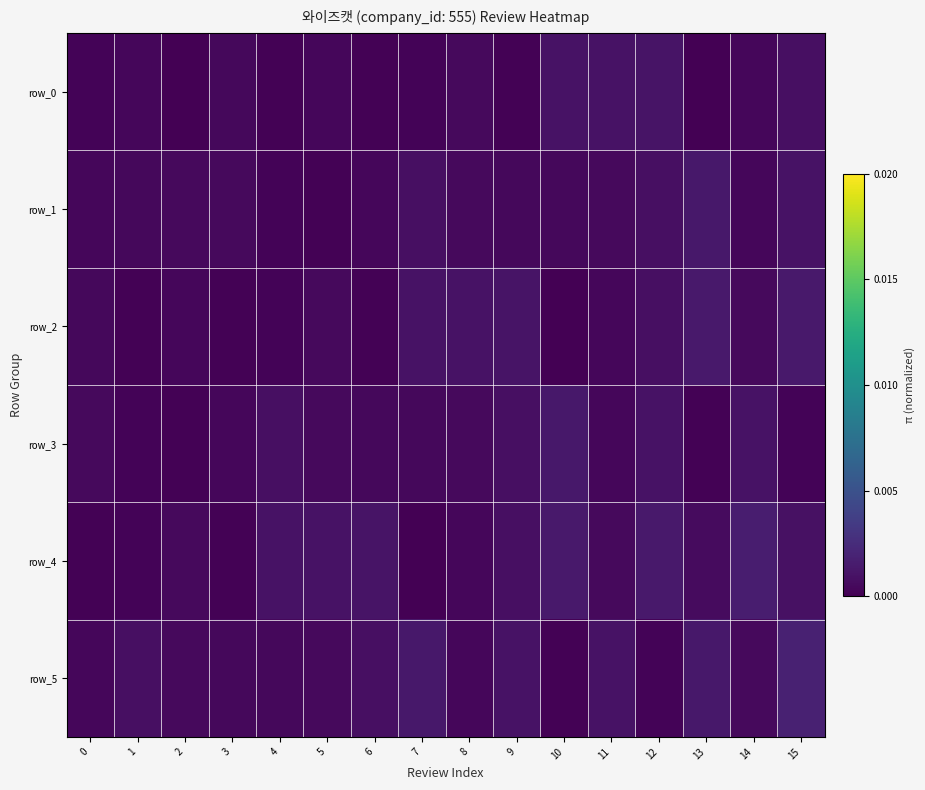

True or false: row_0 has a value of 0.0 at 15.

False